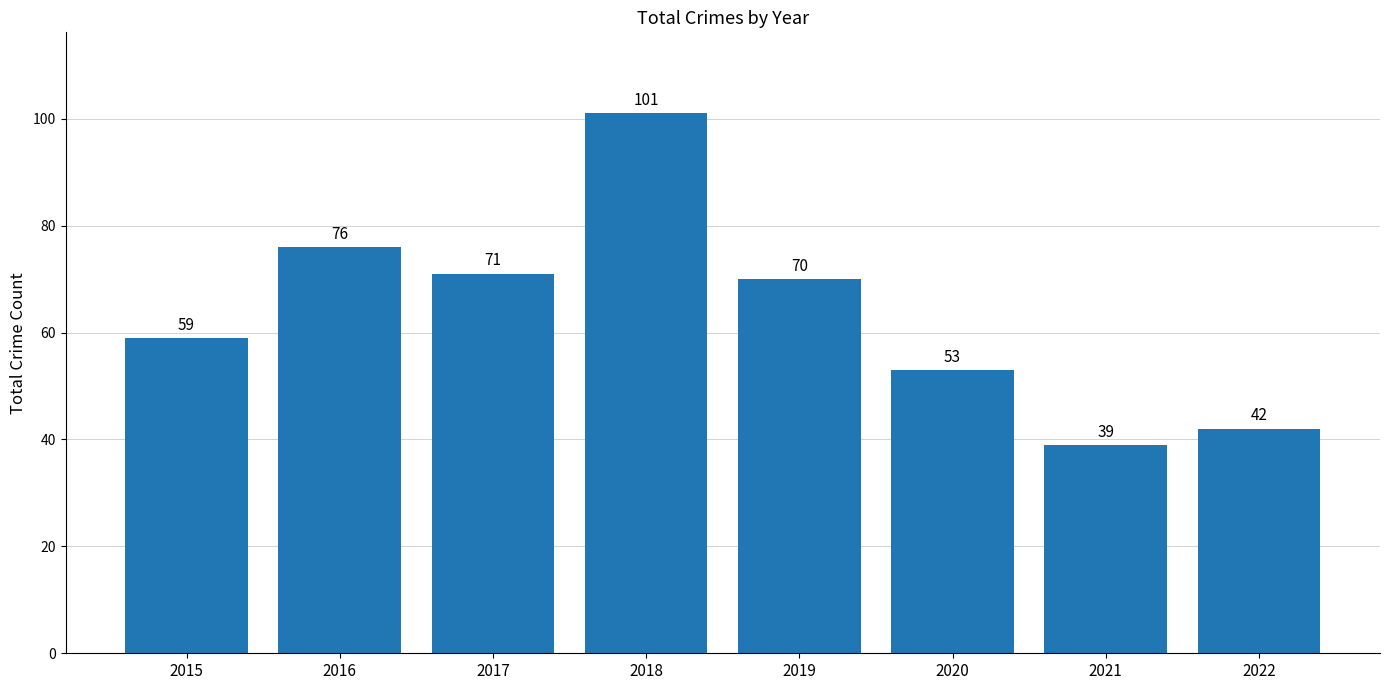

Approximately how many times larger is the value at 2019 compared to 2017?

1.0